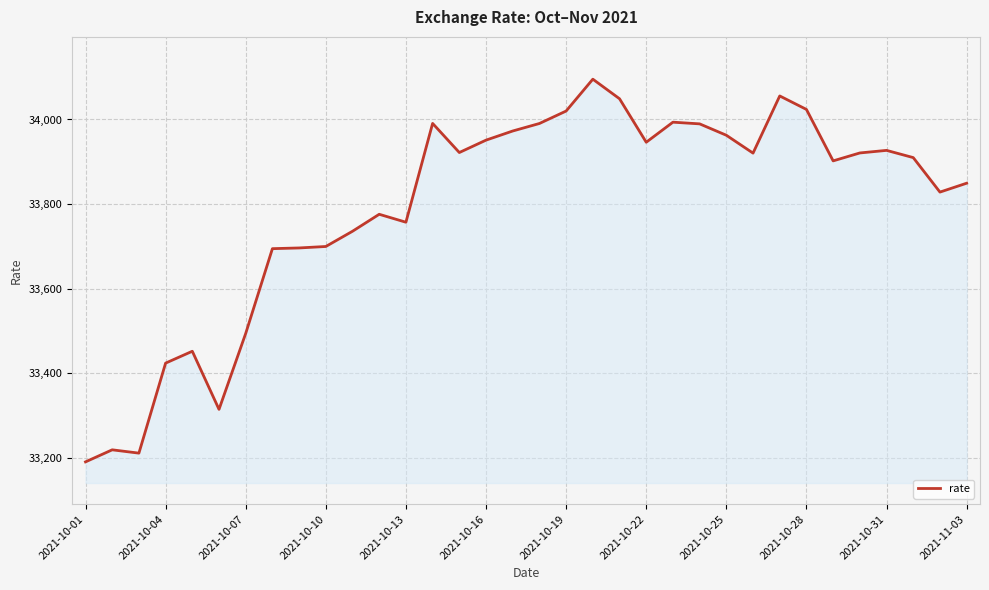

How many lines are shown in the chart?

1